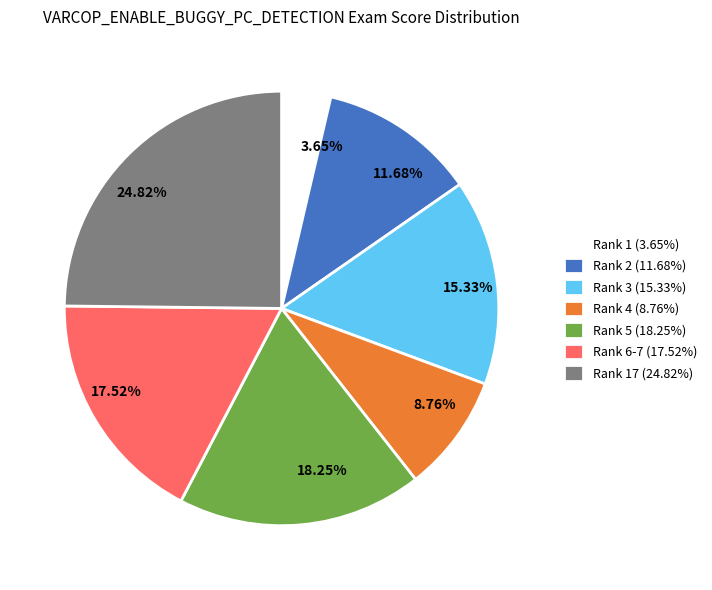

Which slice is the largest?

Rank 17 (24.82%)